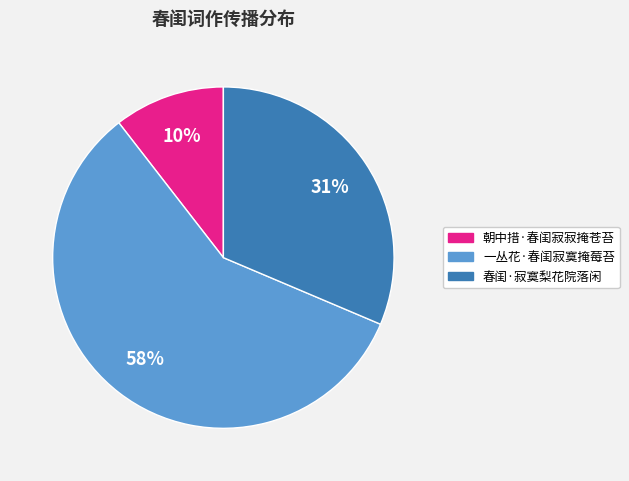

Which category has the smallest portion of the pie?

朝中措·春闺寂寂掩苍苔